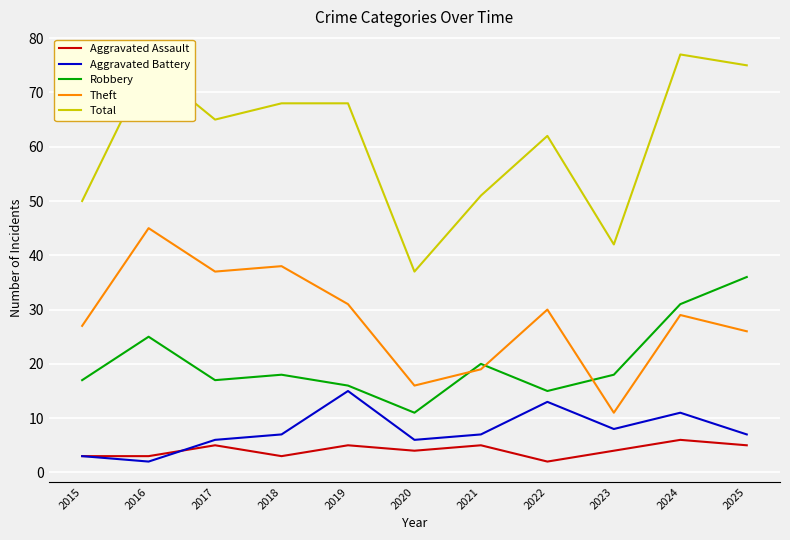

In Theft, how many points are lower than both neighbors (excluding endpoints)?

3